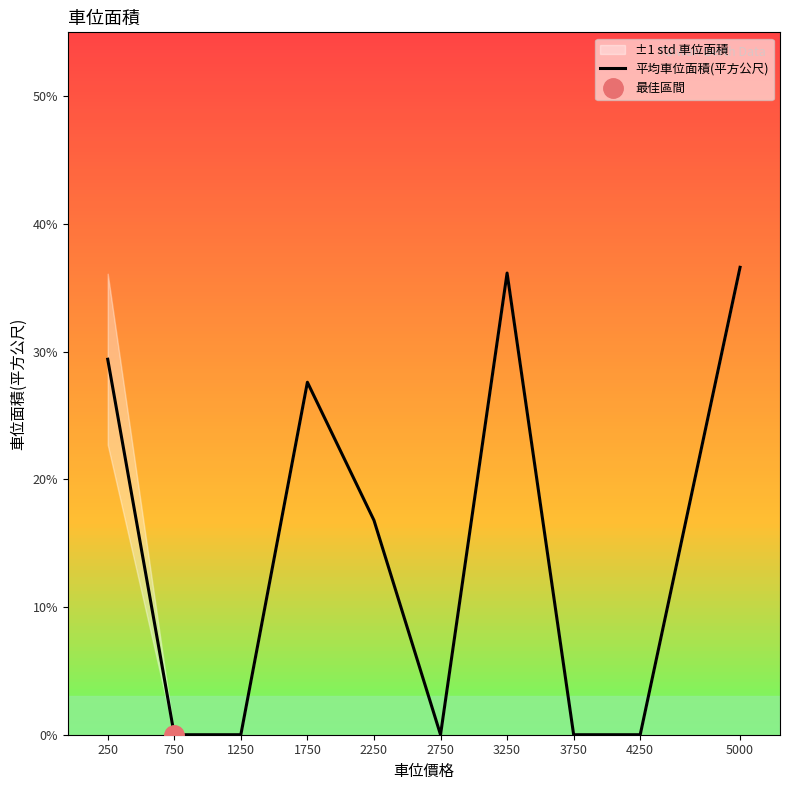

What is the average value?

14.7